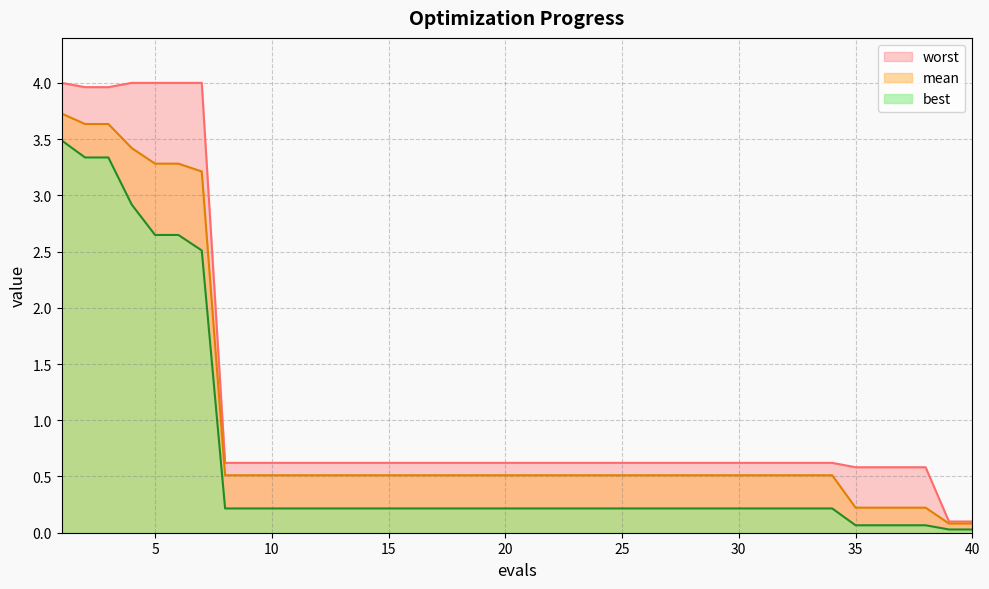

The value of worst at 5 is 4.0. True or false?

True